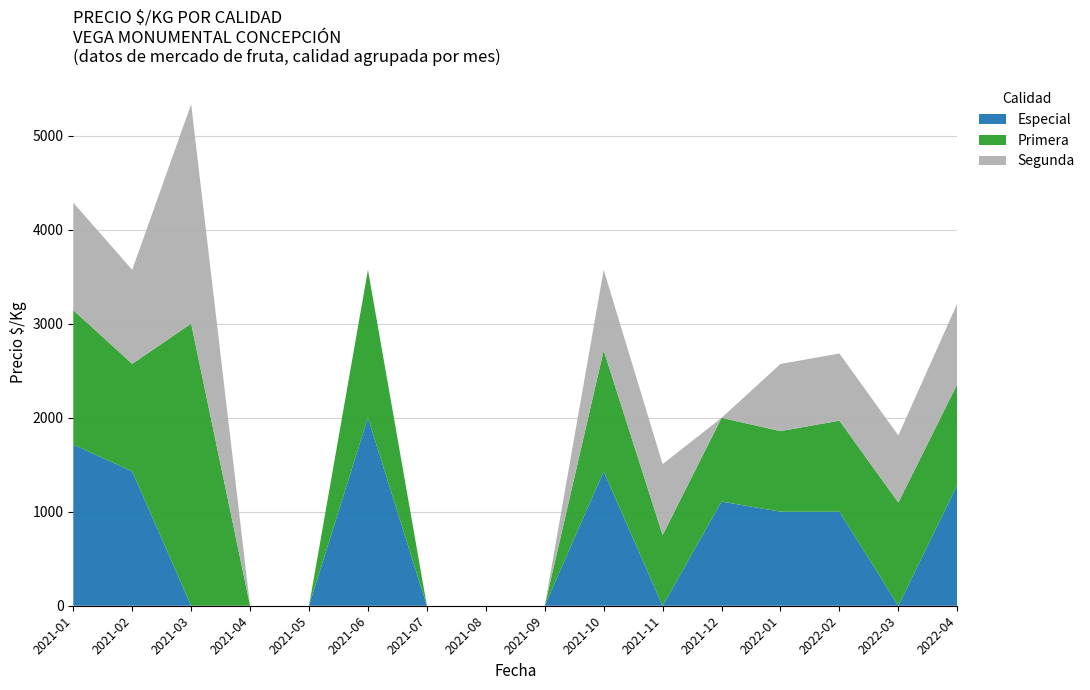

Reading left to right, what are all the values shown in this chart?

Especial: 1714	1429	0	0	0	2000	0	0	0	1429	0	1108	1000	1000	0	1286
Primera: 1429	1143	3000	0	0	1571	0	0	0	1286	752	890	857	968	1097	1071
Segunda: 1143	1000	2333	0	0	0	0	0	0	857	754	0	714	714	714	857